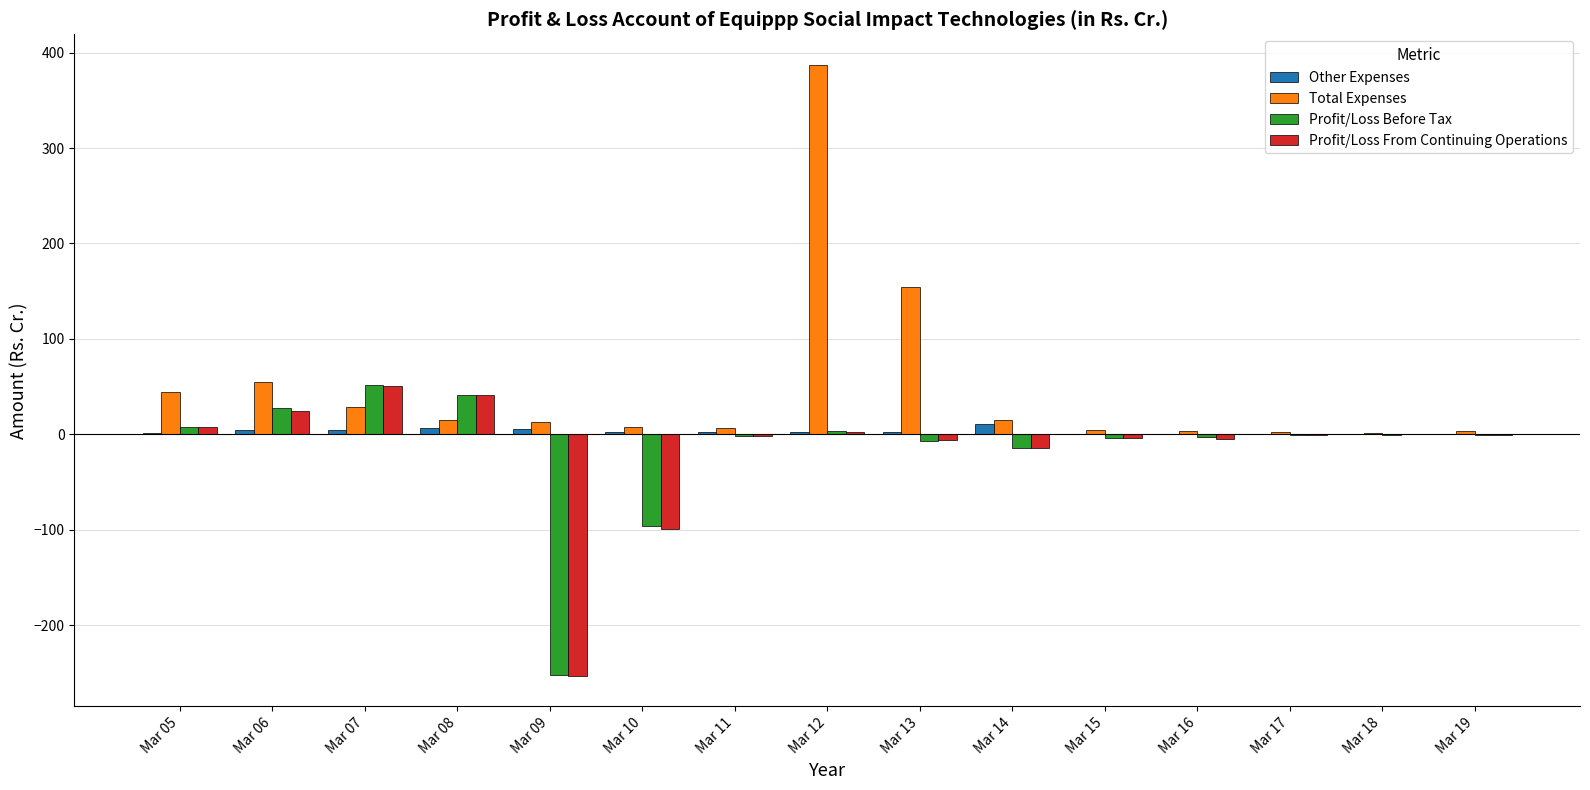

Does the chart contain stacked bars?

No